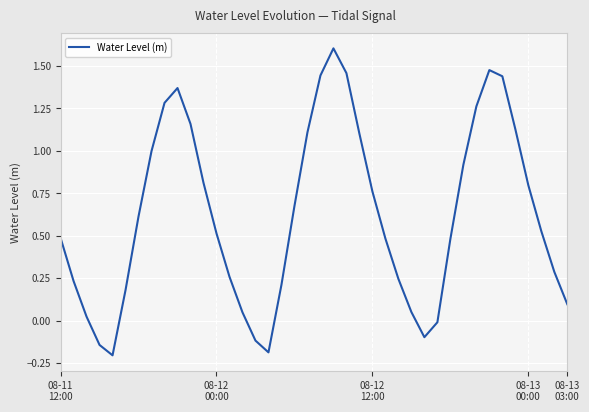

What is the difference between the maximum and minimum values?

1.8